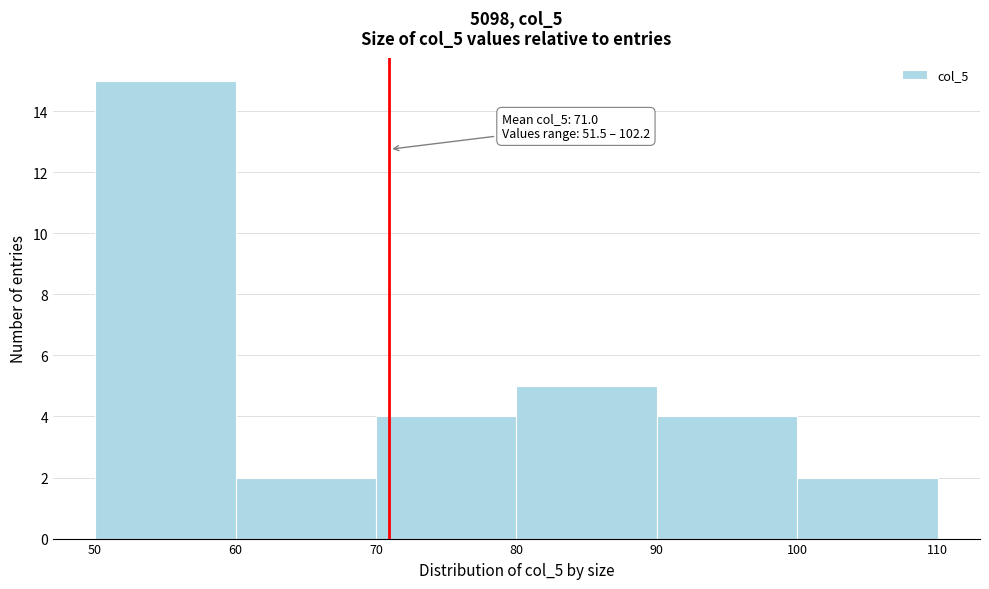

Over which range of the x-axis is the bar tallest?

50 to 60